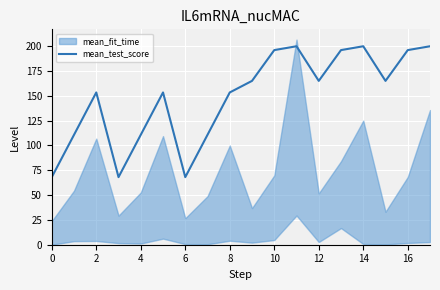

The mean_test_score series shows 306.0 at 10. True or false?

False